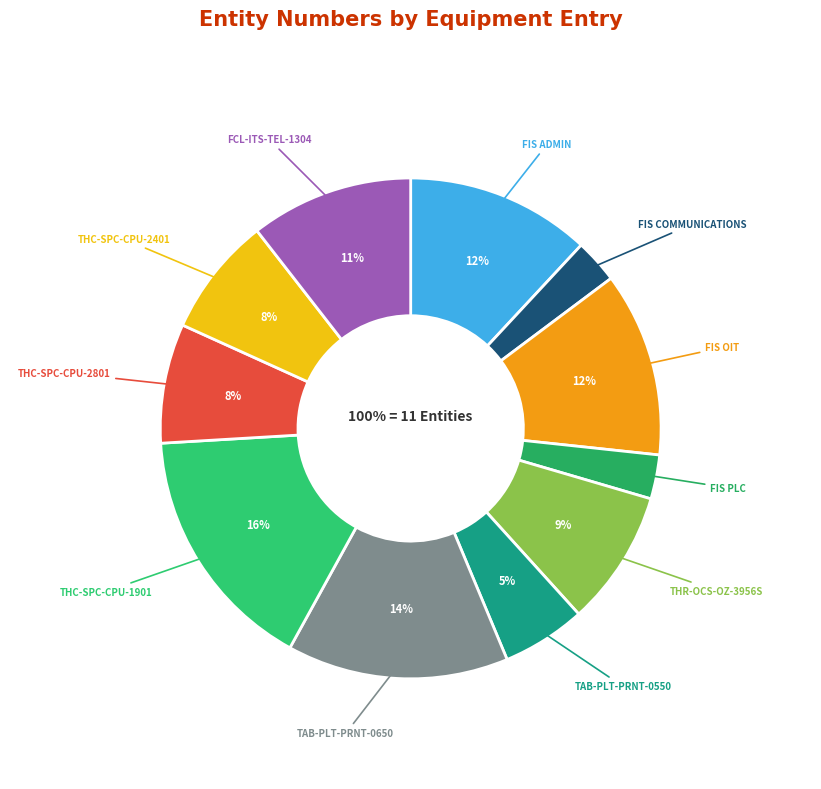

The TAB-PLT-PRNT-0550 slice represents 1% of the pie. True or false?

False